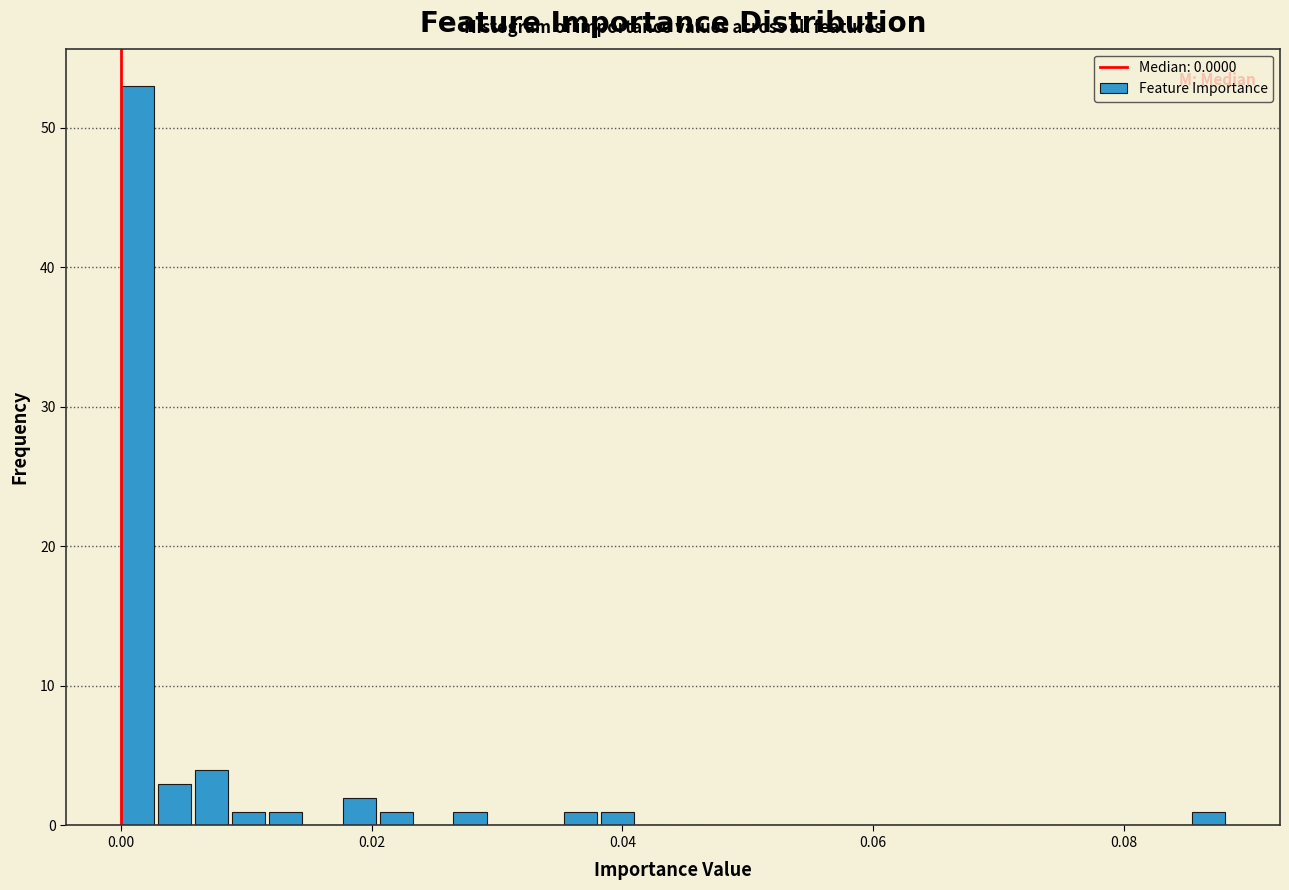

Around what value on the x-axis is the tallest bar? Give the approximate position of its centre, as read against the axis.

0.002